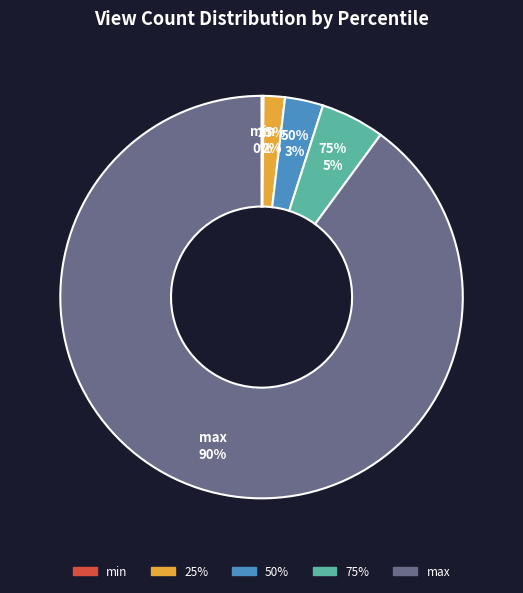

How many slices are in this pie chart?

5